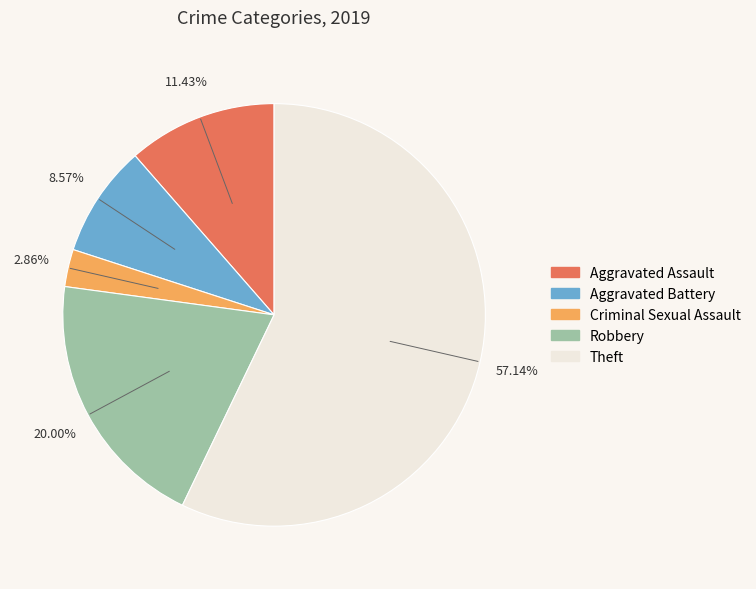

To the nearest percent, what is the difference between the largest and smallest slice percentages?

54%